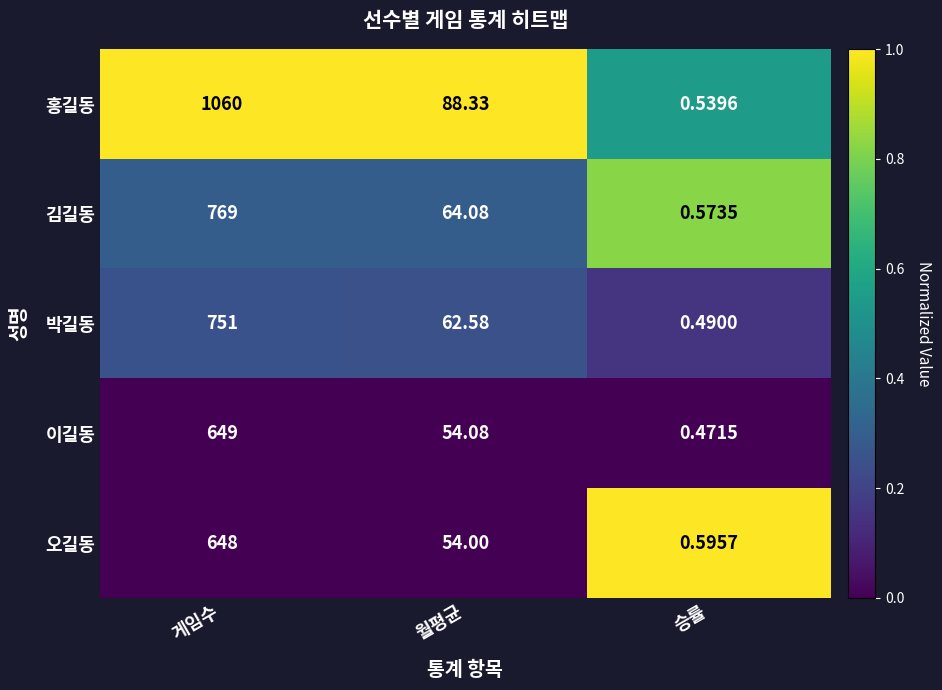

Which series has the widest spread of values?

홍길동